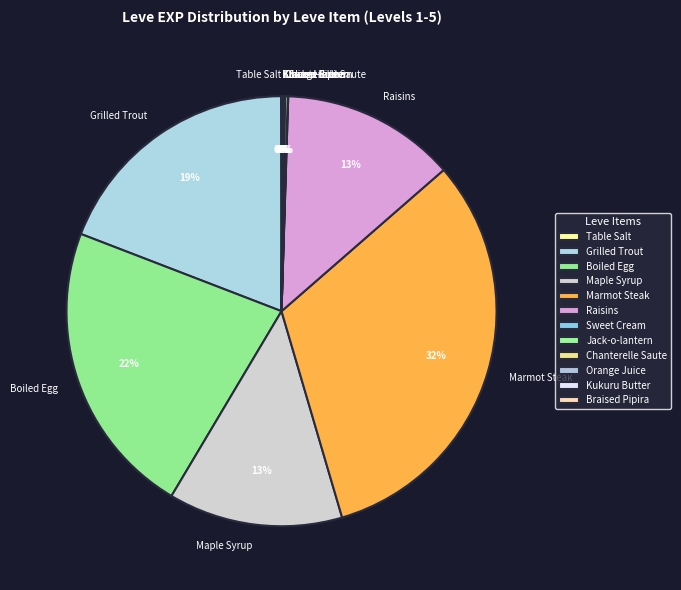

Which slice is the largest?

Marmot Steak